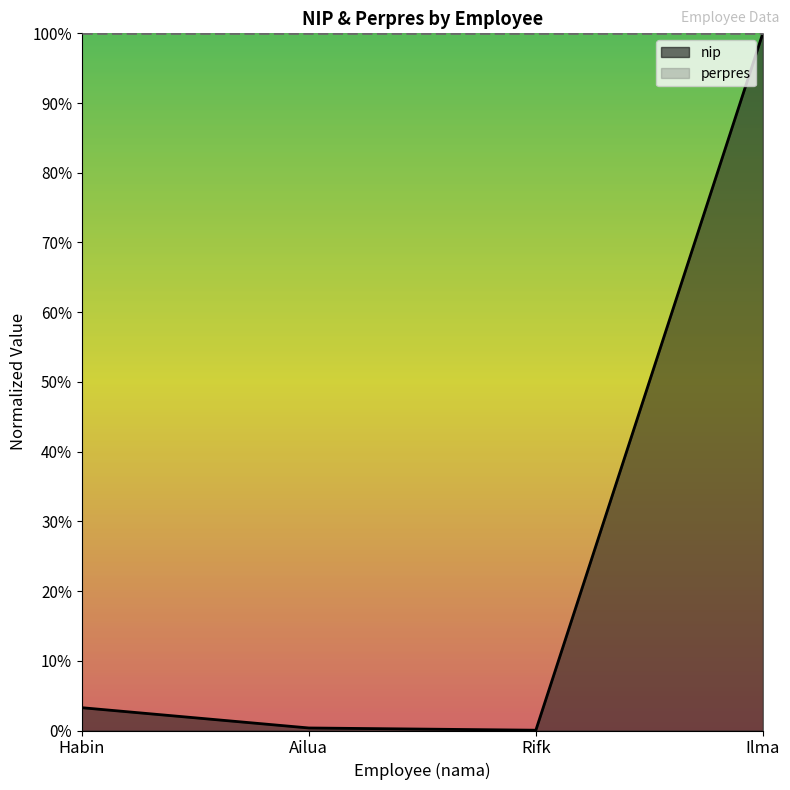

What is the difference between the maximum and minimum values?

1.0